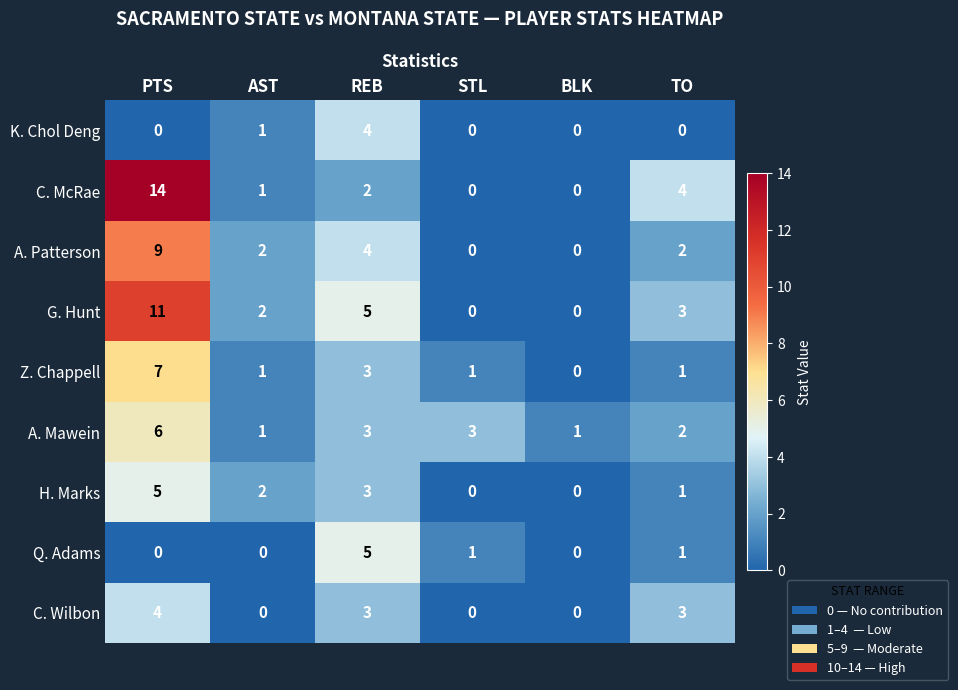

What is the sum of all Q. Adams values?

7